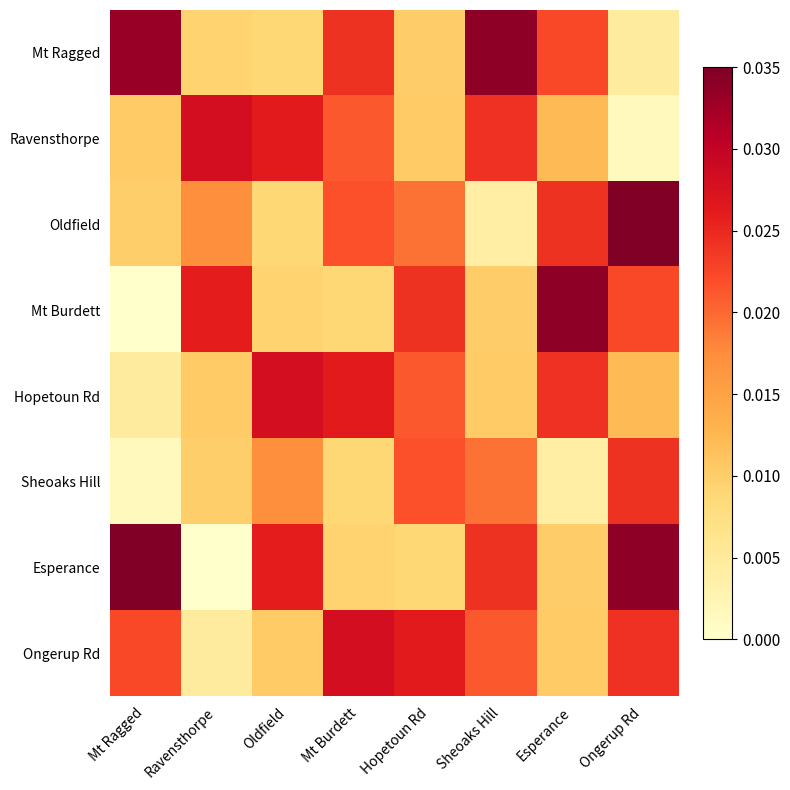

At how many categories does at least one series exceed 0?

8